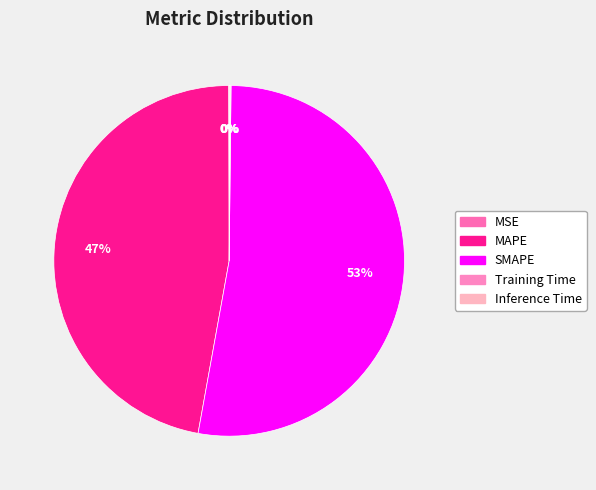

To the nearest percent, what is the average slice percentage?

20%